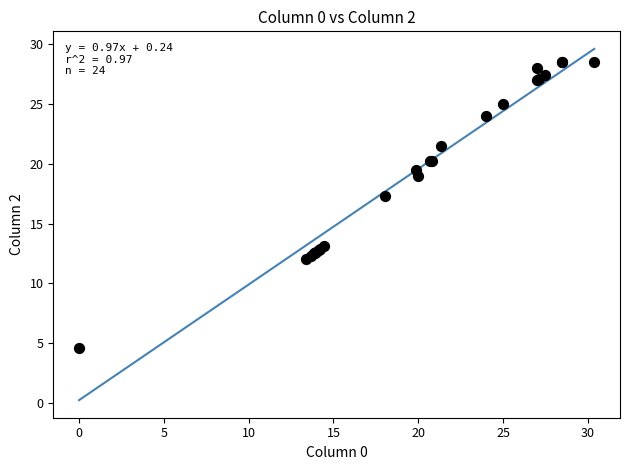

What Y value in the scatter plot is closest to 16?

17.3